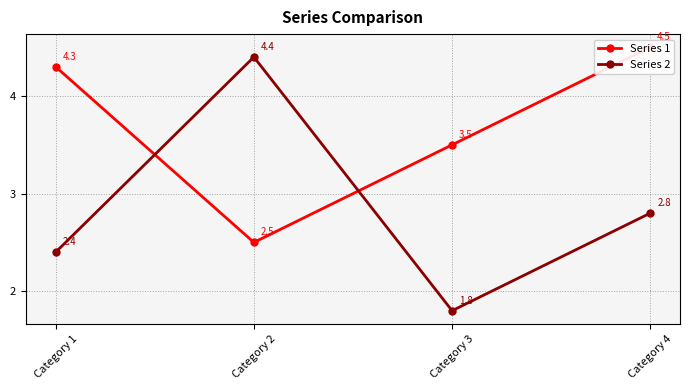

At which label does Series 2 reach its minimum?

Category 3